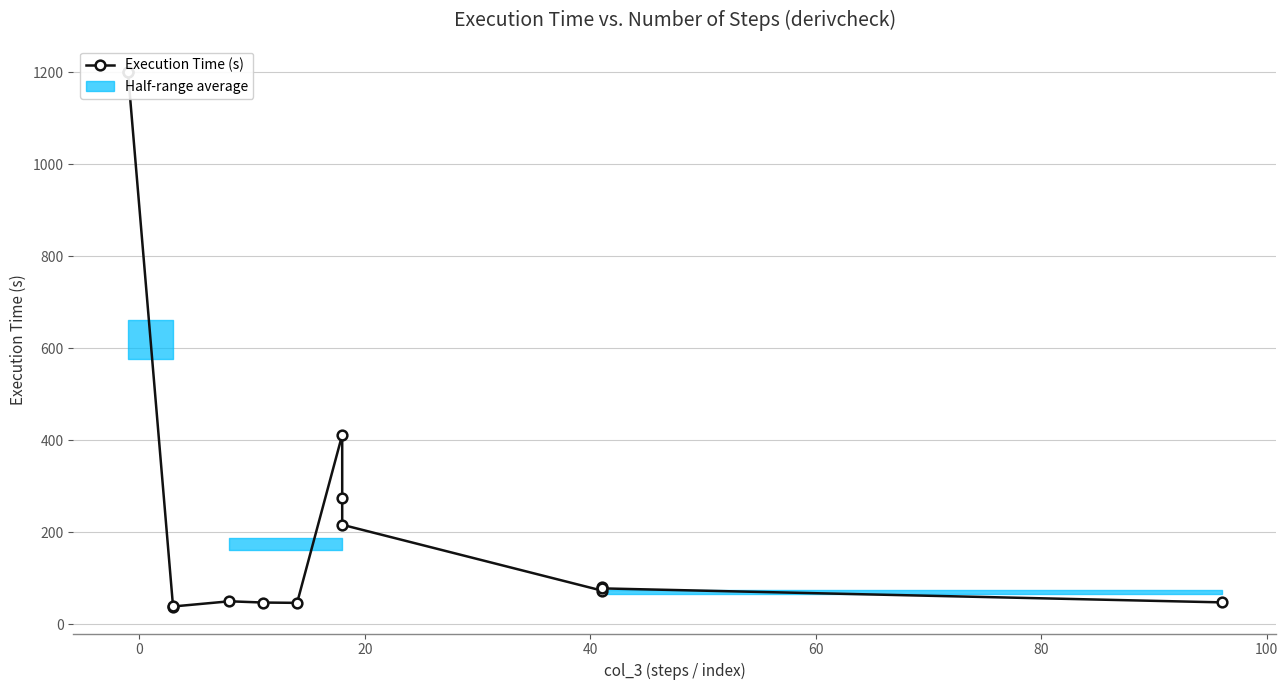

What position from the right is 40?

11